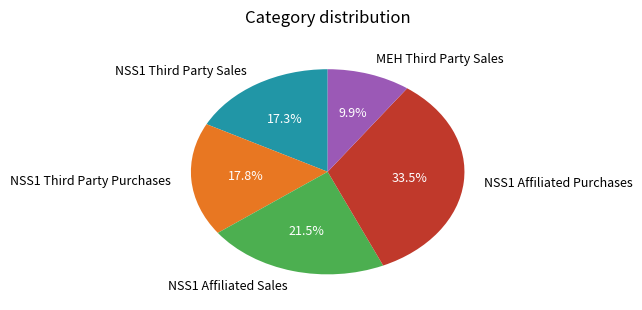

Which category has the smallest portion of the pie?

MEH Third Party Sales